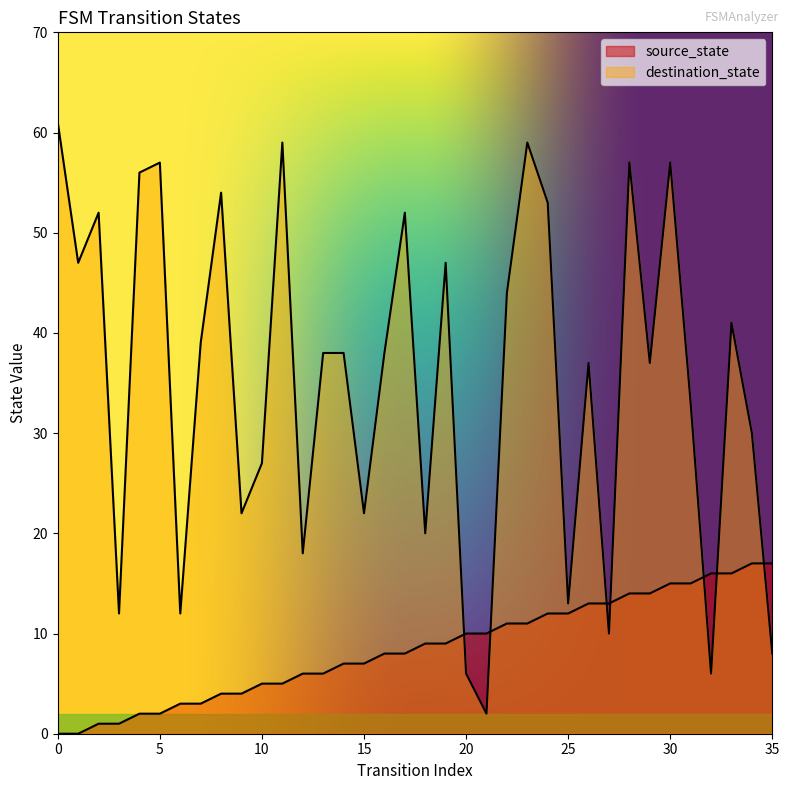

Which category has the highest value in the source_state series?

34